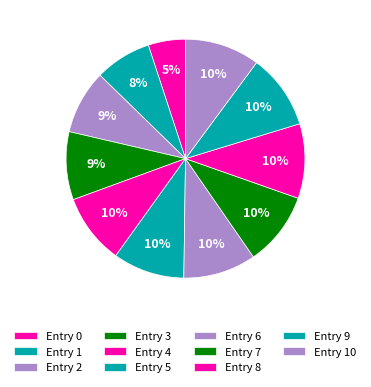

How many slices are in this pie chart?

11